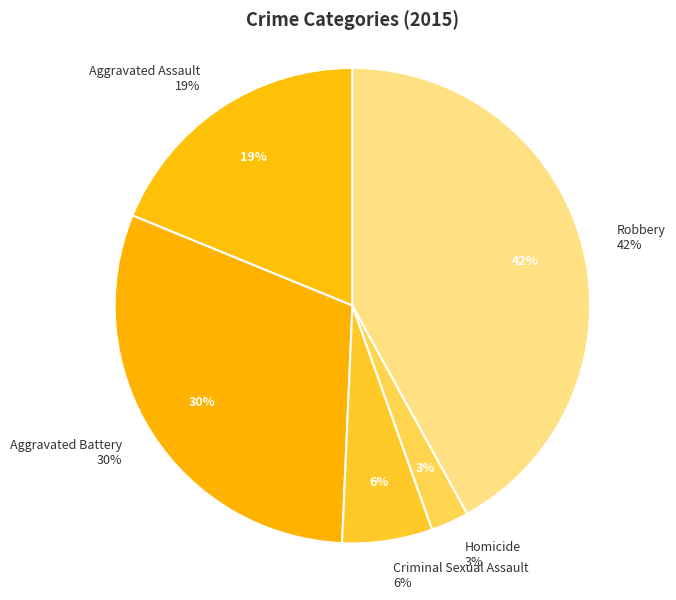

Does Criminal Sexual Assault account for over 50% of the chart?

No